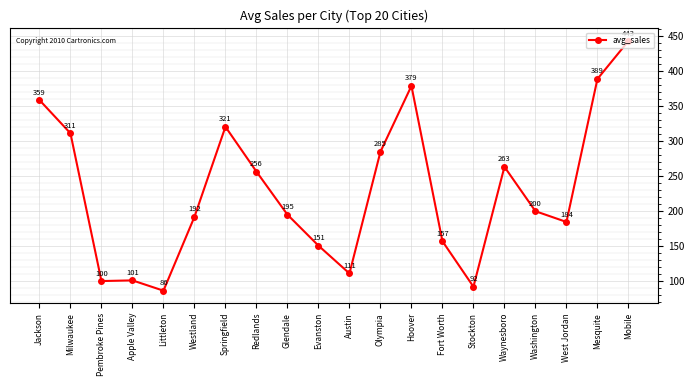

What is the sum of all values?

4575.1